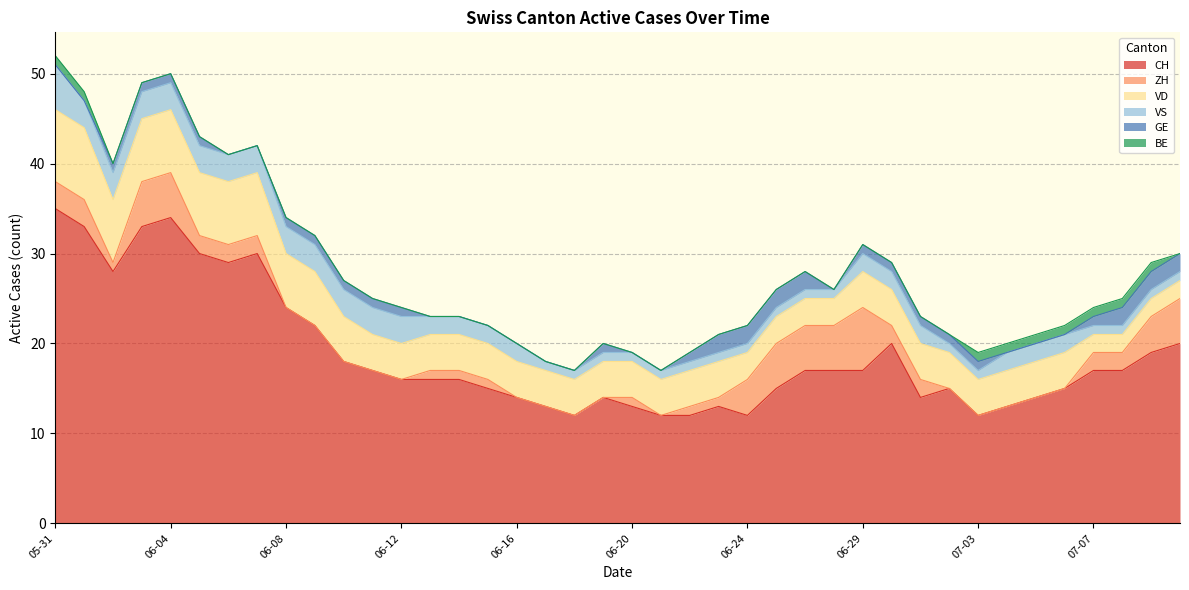

What is the lowest value of the VS series?

1